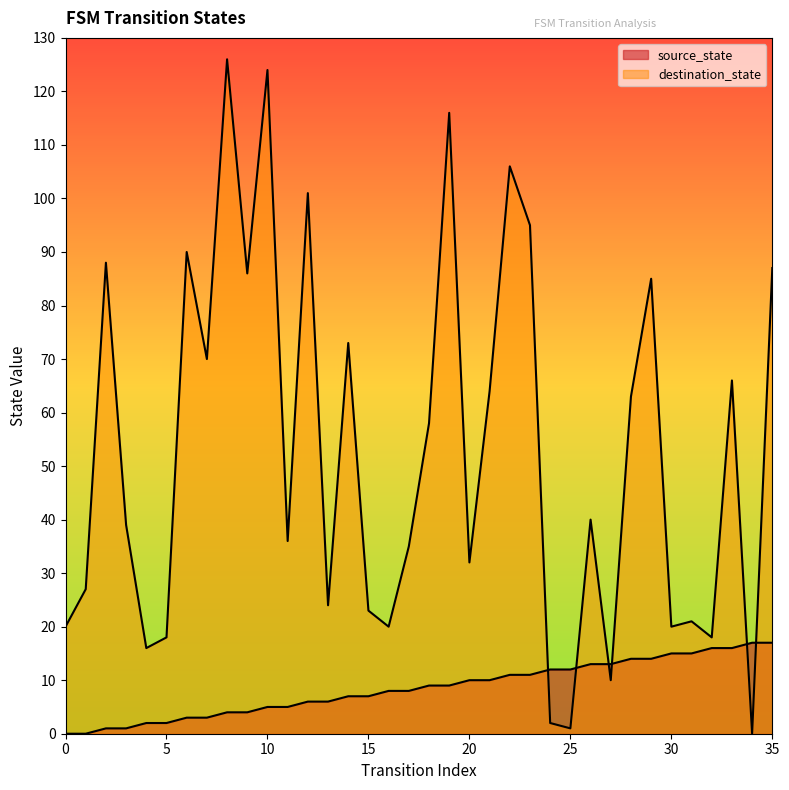

Reading left to right, transcribe all the data shown in this chart.

source_state: 0	0	1	1	2	2	3	3	4	4	5	5	6	6	7	7	8	8	9	9	10	10	11	11	12	12	13	13	14	14	15	15	16	16	17	17
destination_state: 20	27	88	39	16	18	90	70	126	86	124	36	101	24	73	23	20	35	58	116	32	64	106	95	2	1	40	10	63	85	20	21	18	66	0	87